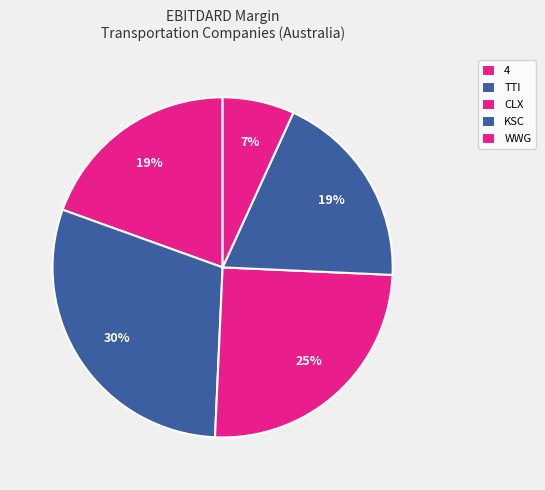

Count the number of slices in the pie.

5